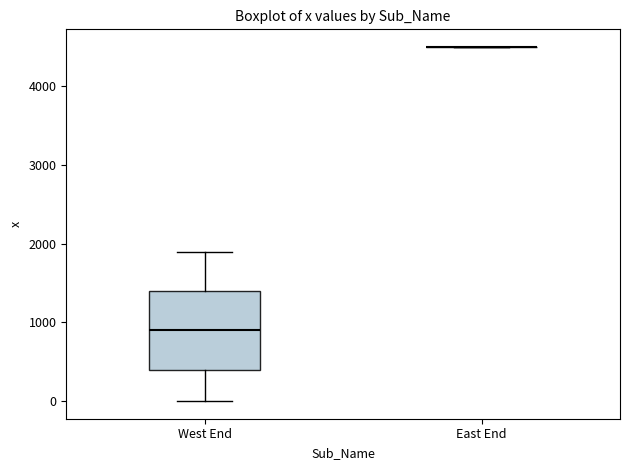

Reading left to right, transcribe this box plot: for each box, give where its median line is, the range the box spans, and where its two whiskers end, as read against the y-axis. The values are not printed on the chart, so give them approximately, as read against the axis.

West End: median 900, box 400 to 1400, whiskers 0 to 1900
East End: box collapsed to a line at 4500, whiskers 4500 to 4500